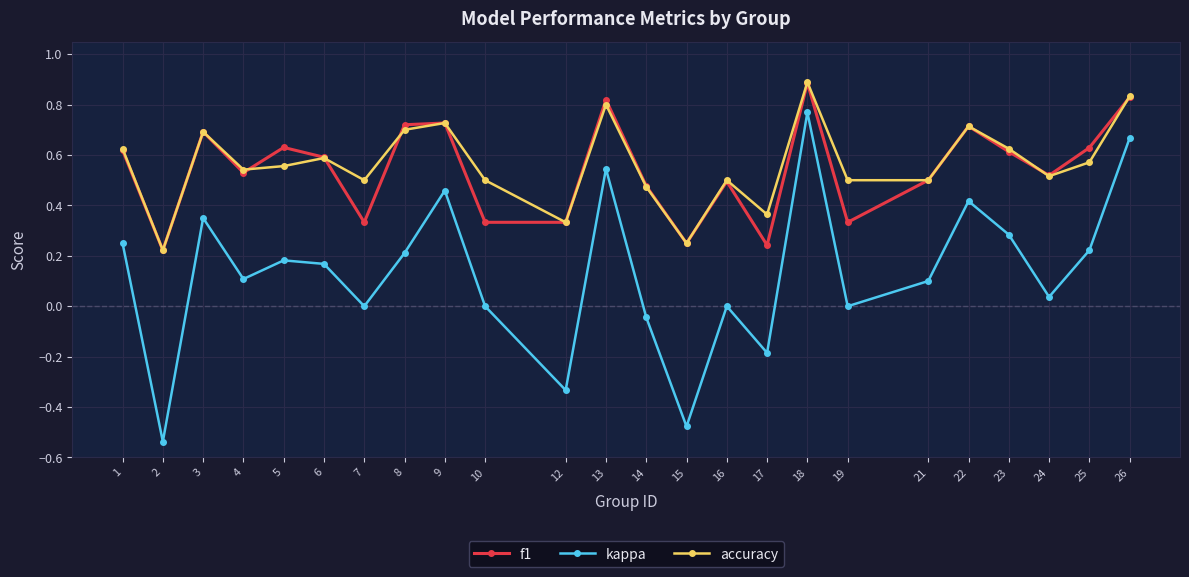

Does the chart have visible grid lines?

Yes